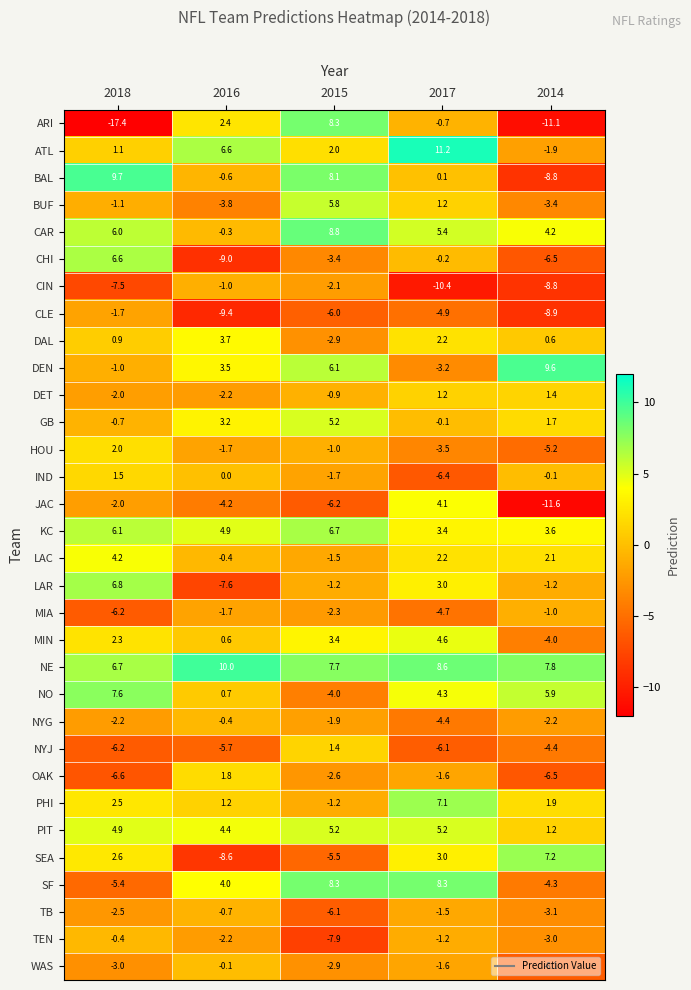

What is the difference between the maximum and minimum values in the SEA series?

15.8